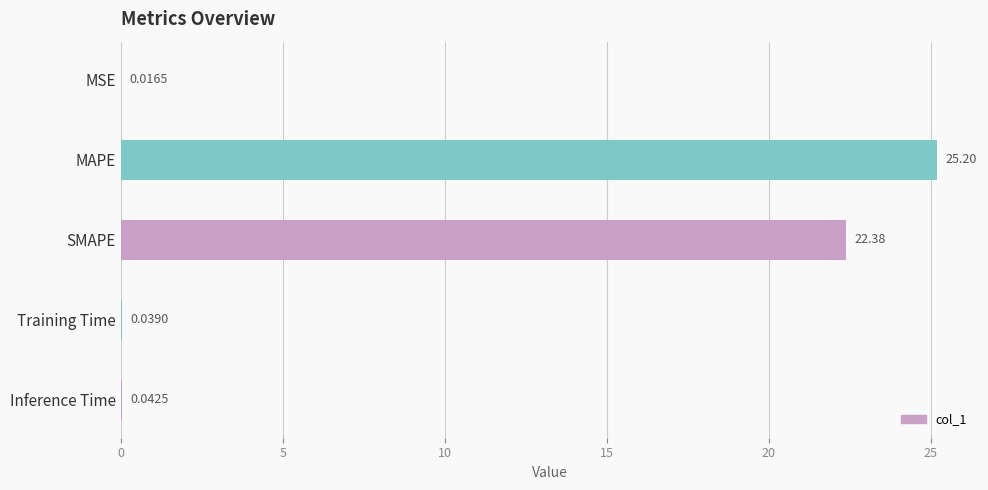

Which has a higher value, Inference Time or MAPE?

MAPE